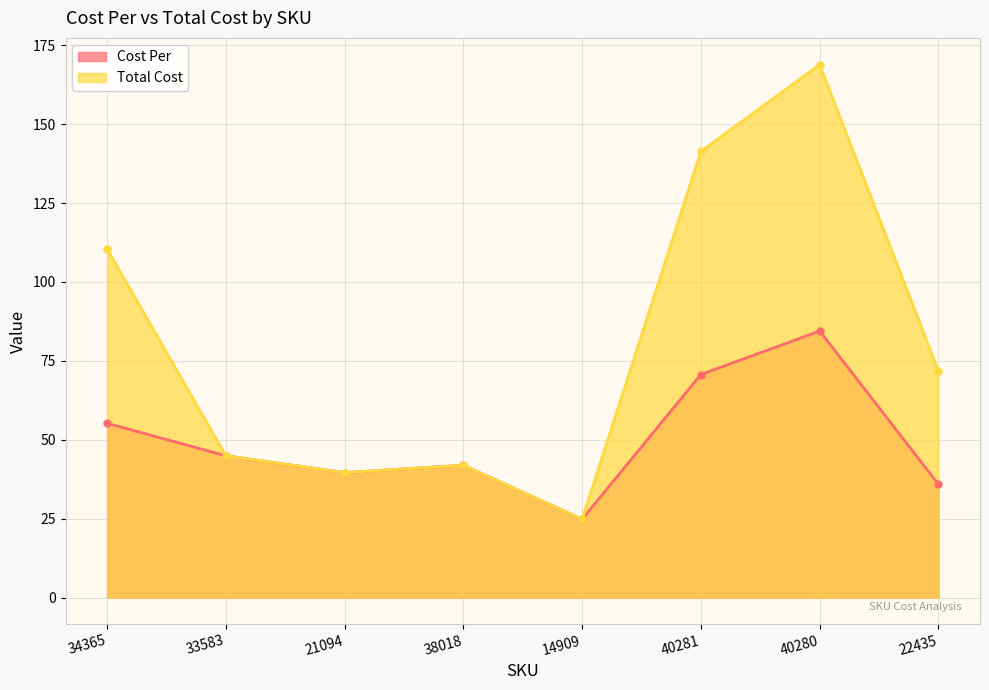

List the series in order of their overall mean, lowest first.

Cost Per, Total Cost